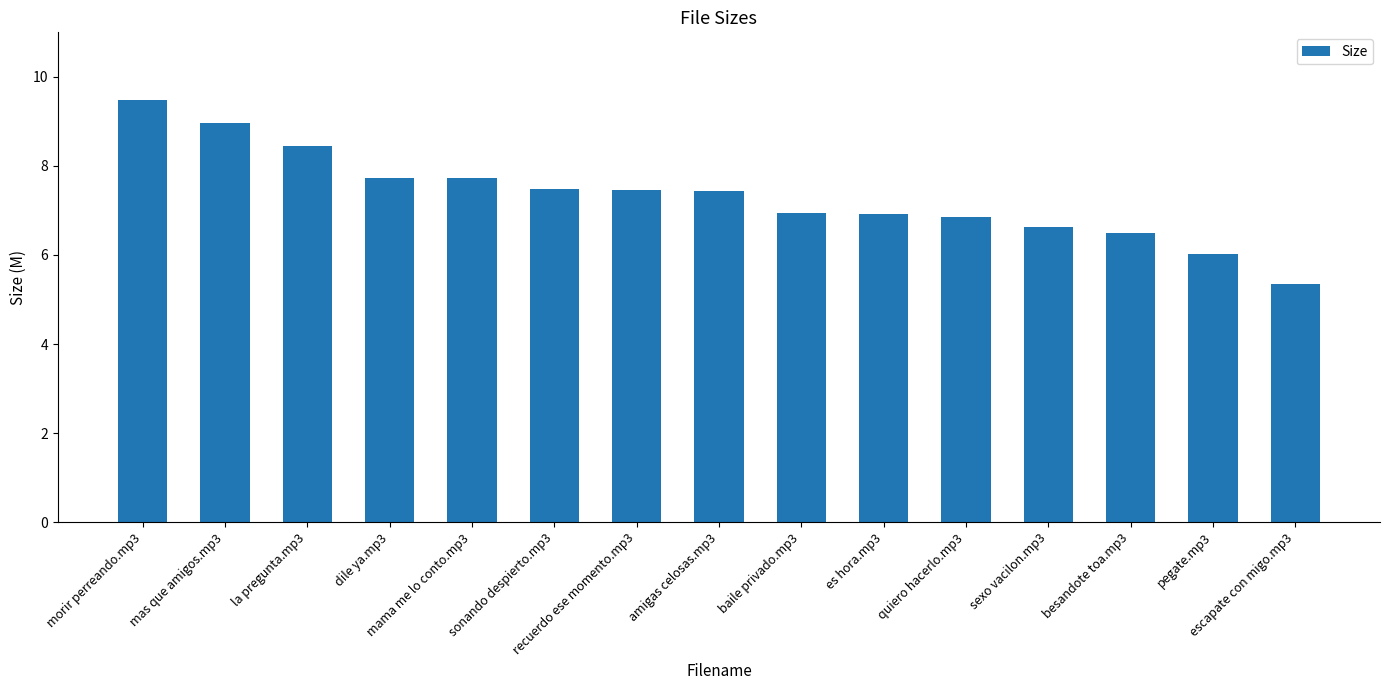

Between es hora.mp3 and la pregunta.mp3, which is larger?

la pregunta.mp3